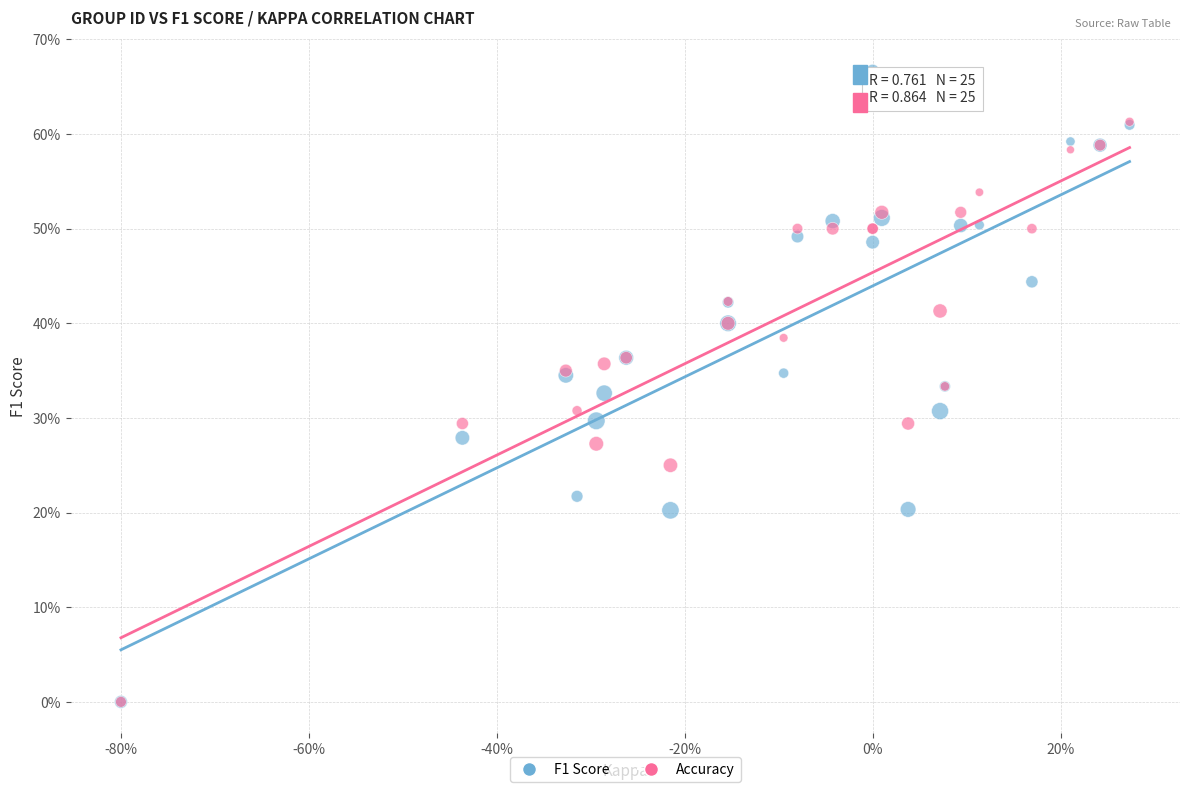

What are all the series names shown in the legend?

F1 Score, Accuracy